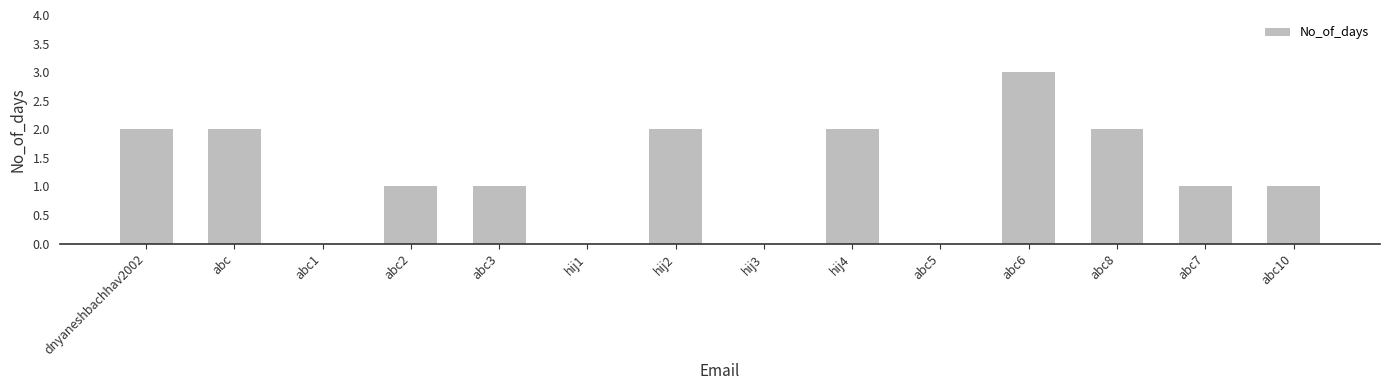

True or false: the data shows 0 at abc5.

True